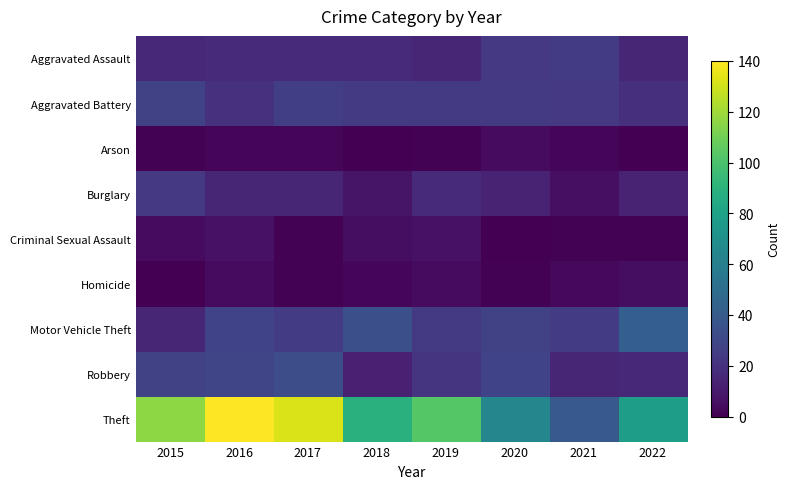

Rank the series at 2015 from highest to lowest value.

Theft, Aggravated Battery, Robbery, Burglary, Aggravated Assault, Motor Vehicle Theft, Criminal Sexual Assault, Arson, Homicide